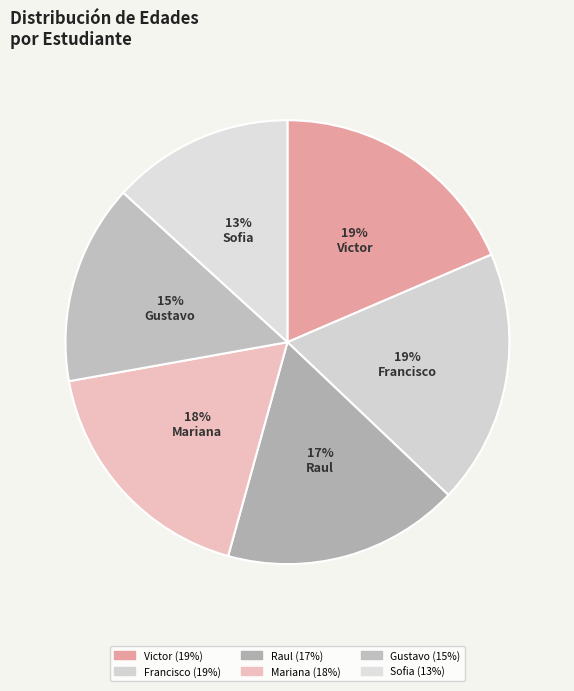

Count the number of slices in the pie.

6